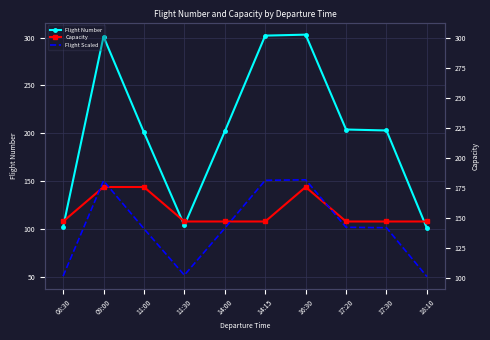

After their last crossing, which series has the higher values: Capacity or Flight Scaled?

Capacity